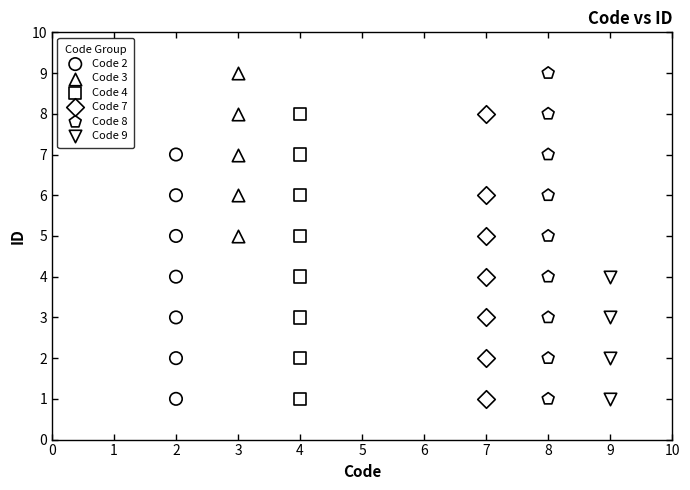

Which series has the largest Y range (max minus min)?

Code 8